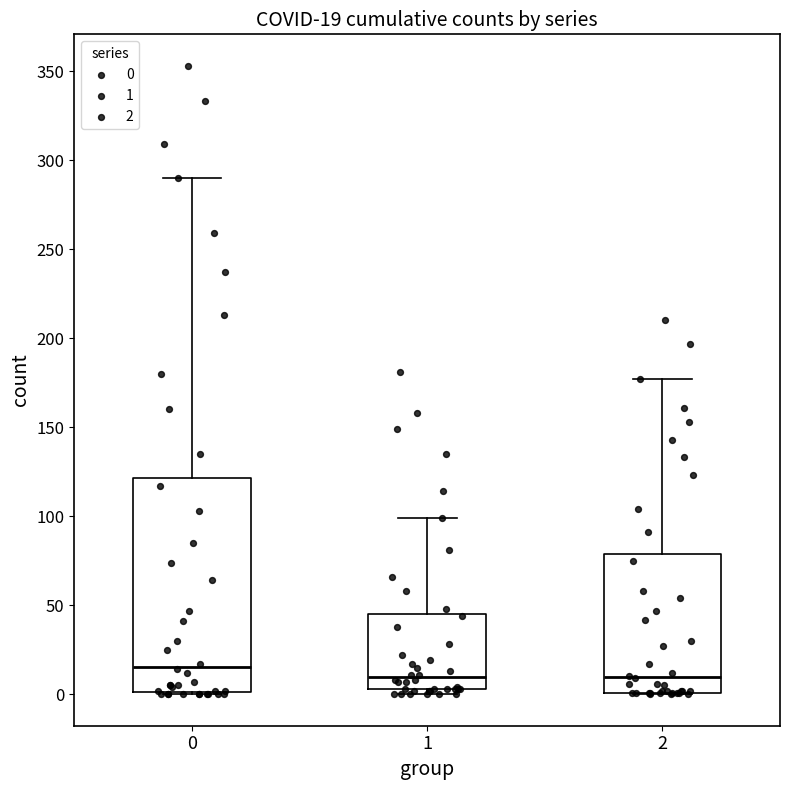

Comparing the boxes themselves (not the whiskers), which one is the tallest?

0